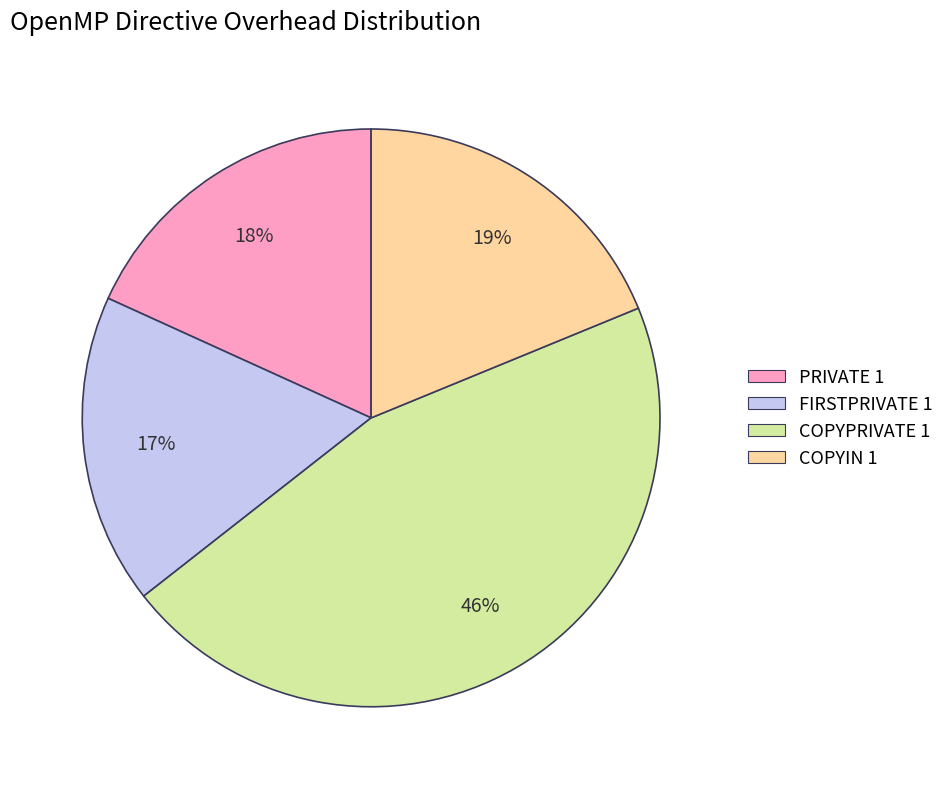

Is there a majority slice in this chart?

No